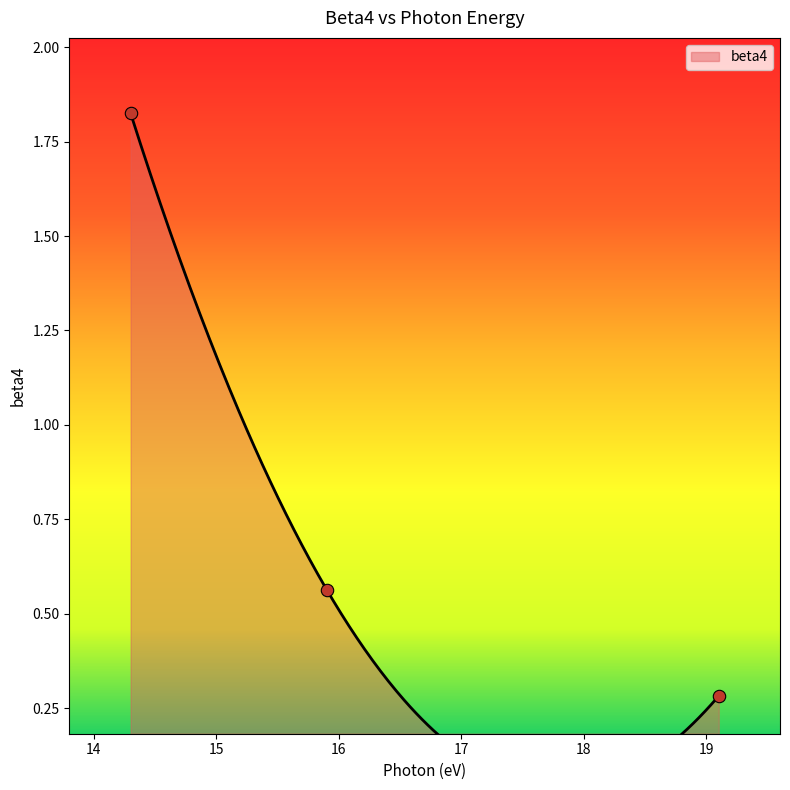

What is the change in value from 15.9 to 19.1?

-0.3